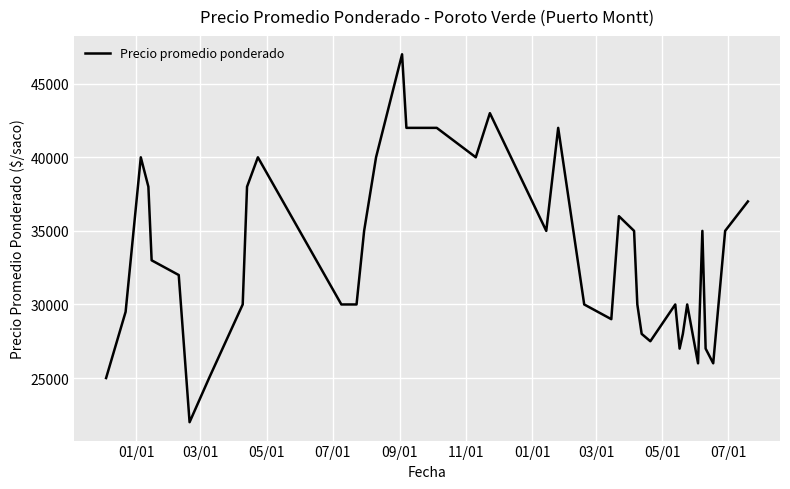

What is the smallest value displayed?

22000